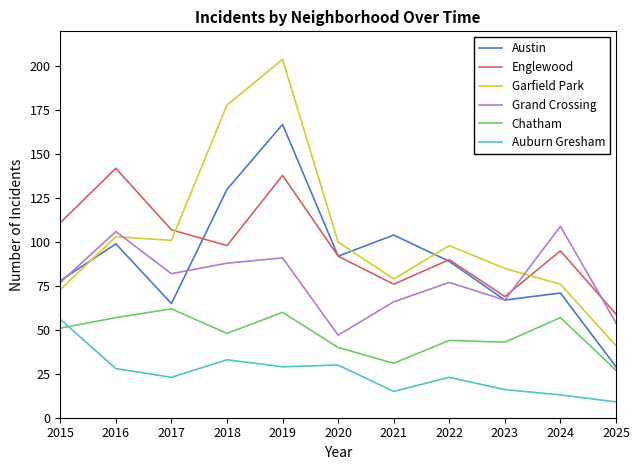

Which series has the largest range (max minus min)?

Garfield Park